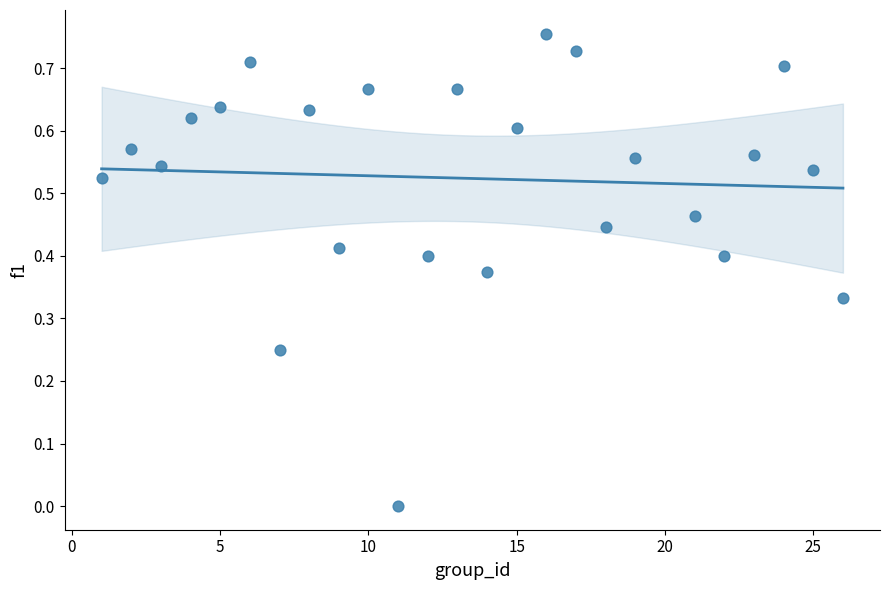

What is the range of X values (max minus min)?

25.0